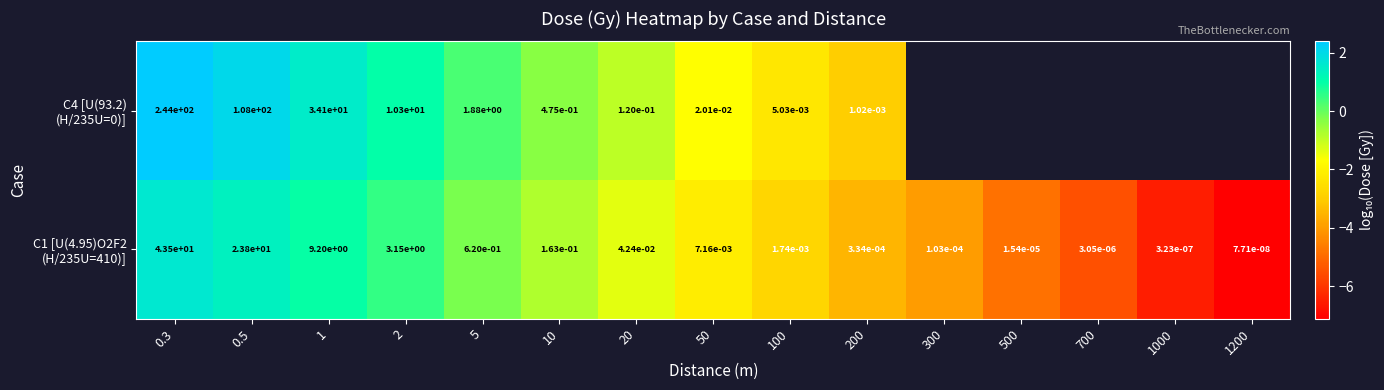

How many values in the C1 [U(4.95)O2F2 (H/235U=410)] series are below -2?

8